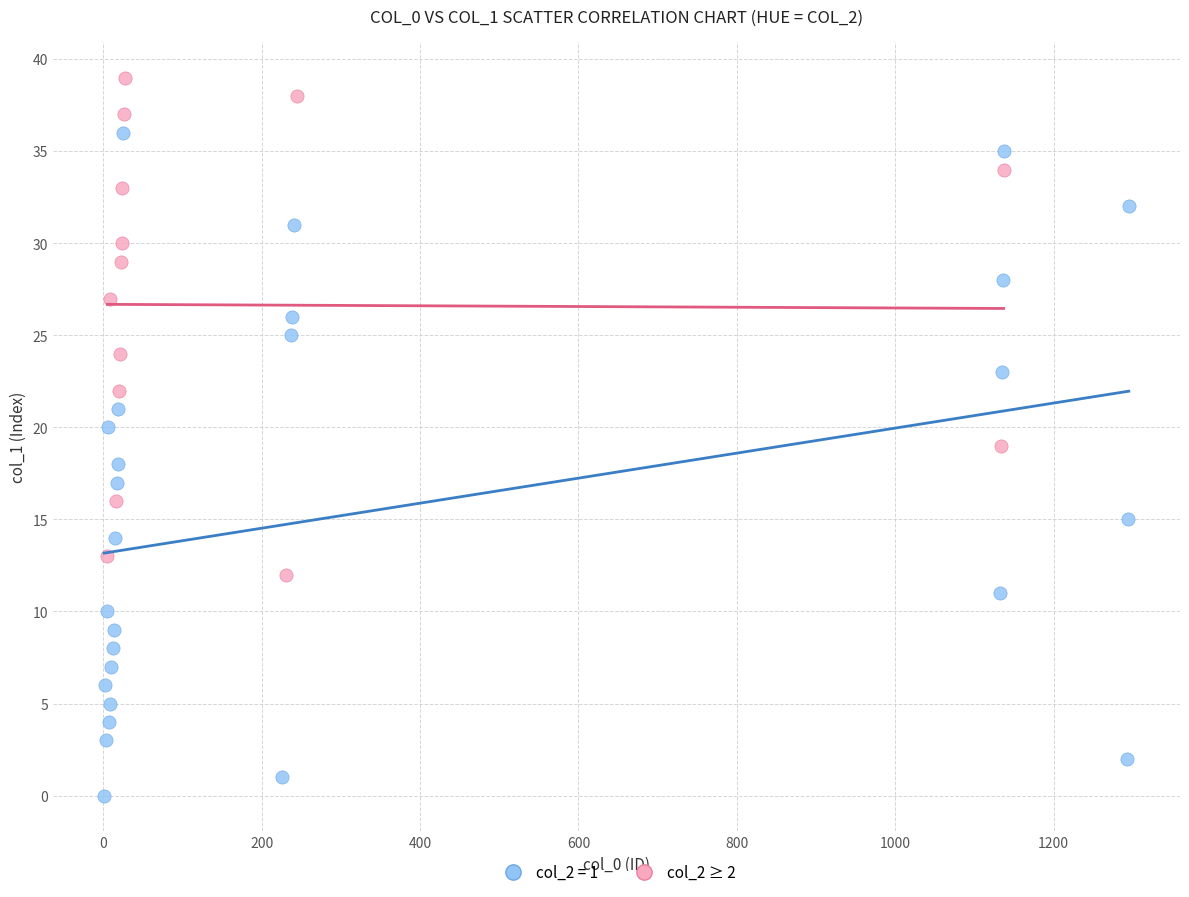

Which series reaches the maximum Y coordinate?

col_2 ≥ 2